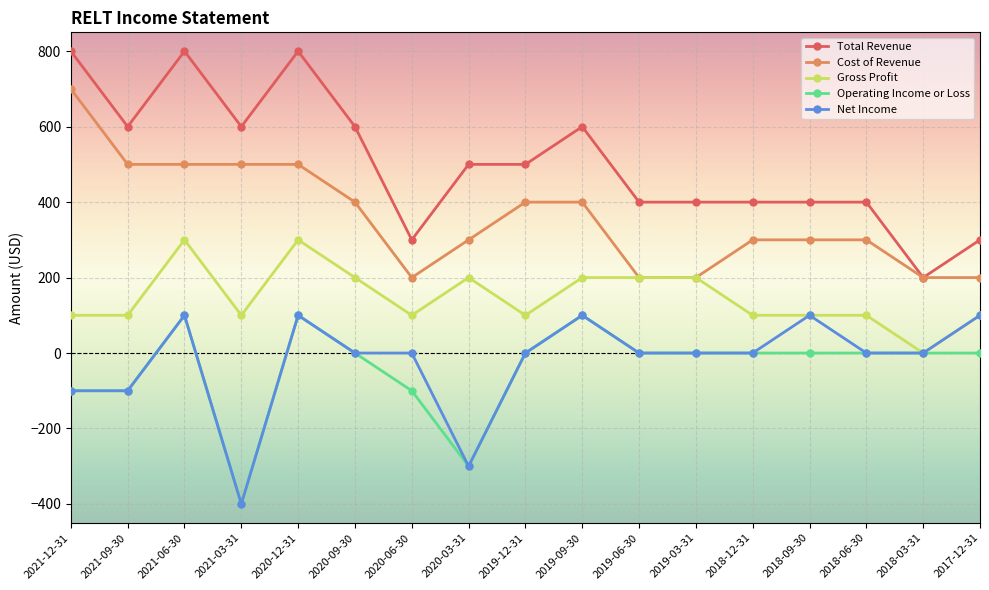

Is the value of Operating Income or Loss at 2019-03-31 greater than the value of Gross Profit at 2017-12-31?

No